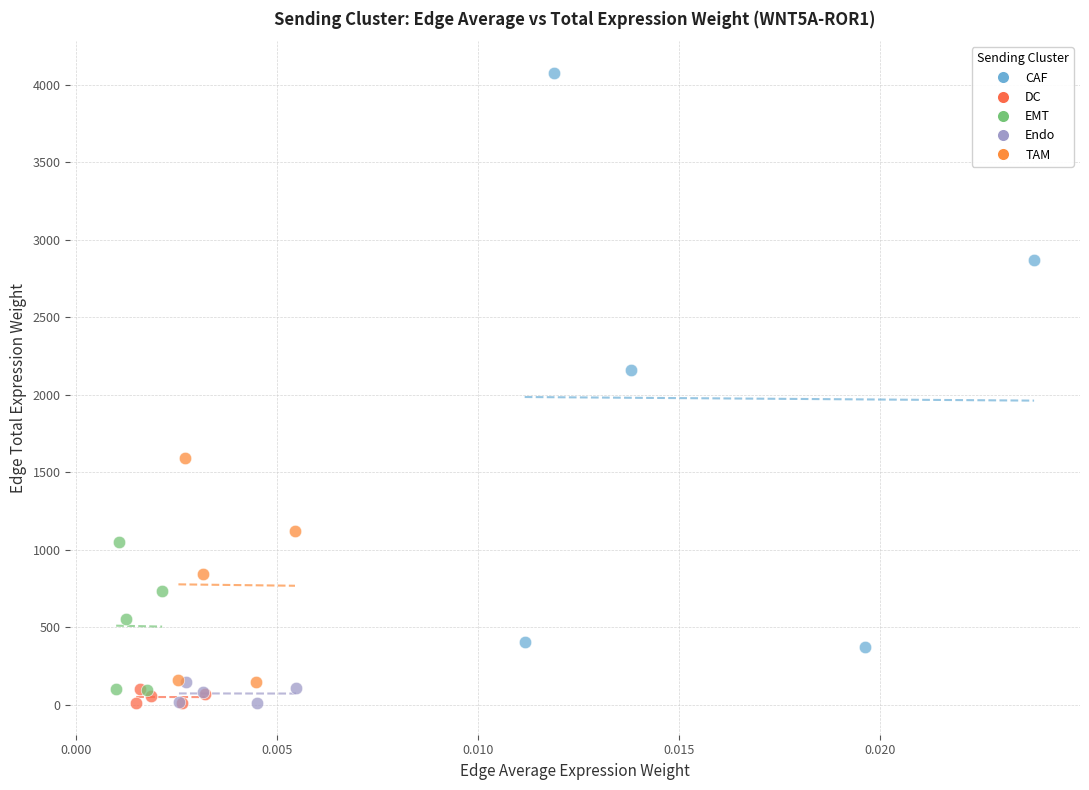

Which series reaches the maximum Y coordinate?

CAF